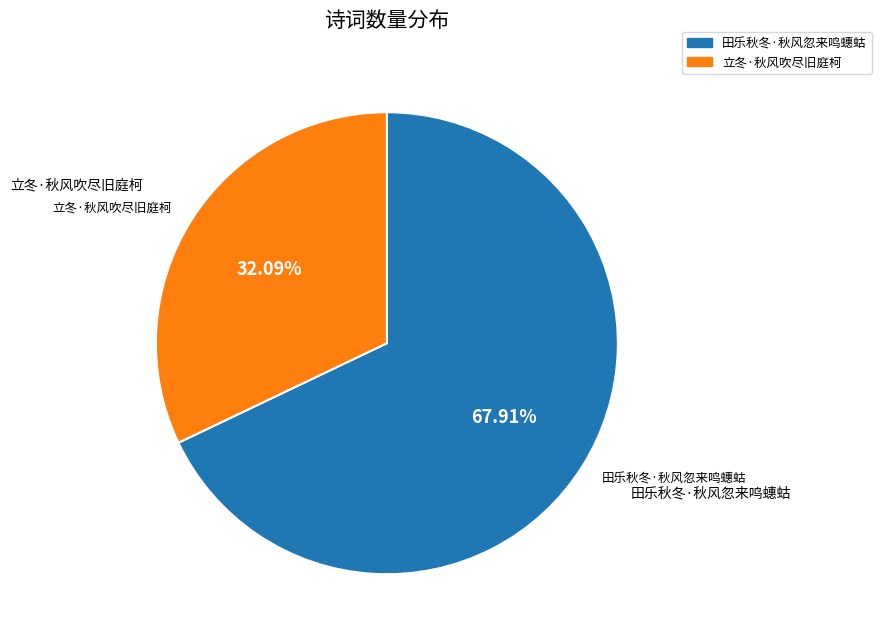

What percentage is the 立冬·秋风吹尽旧庭柯 slice, to the nearest percent?

32%